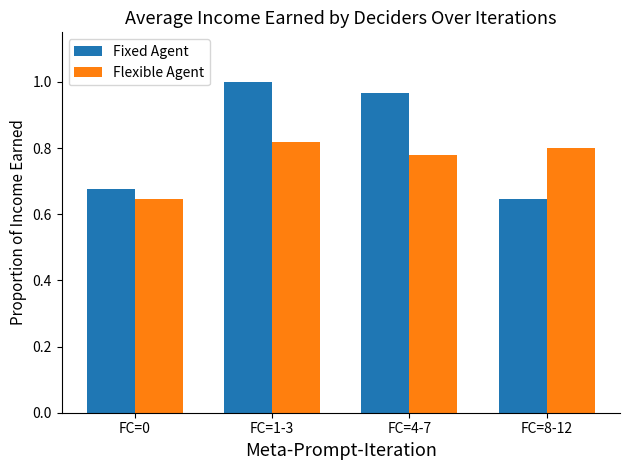

What position from the left is FC=1-3?

2